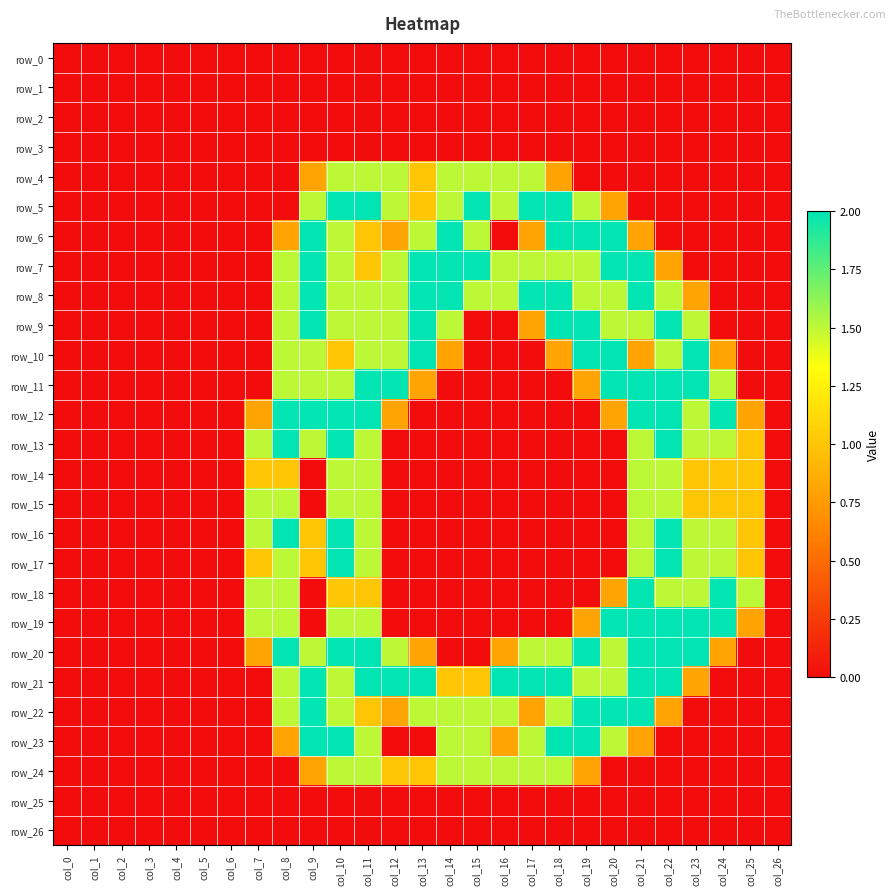

Reading left to right, extract all data points from this chart.

row_0: col_0=0.0	col_1=0.0	col_2=0.0	col_3=0.0	col_4=0.0	col_5=0.0	col_6=0.0	col_7=0.0	col_8=0.0	col_9=0.0	col_10=0.0	col_11=0.0	col_12=0.0	col_13=0.0	col_14=0.0	col_15=0.0	col_16=0.0	col_17=0.0	col_18=0.0	col_19=0.0	col_20=0.0	col_21=0.0	col_22=0.0	col_23=0.0	col_24=0.0	col_25=0.0	col_26=0.0
row_1: col_0=0.0	col_1=0.0	col_2=0.0	col_3=0.0	col_4=0.0	col_5=0.0	col_6=0.0	col_7=0.0	col_8=0.0	col_9=0.0	col_10=0.0	col_11=0.0	col_12=0.0	col_13=0.0	col_14=0.0	col_15=0.0	col_16=0.0	col_17=0.0	col_18=0.0	col_19=0.0	col_20=0.0	col_21=0.0	col_22=0.0	col_23=0.0	col_24=0.0	col_25=0.0	col_26=0.0
row_2: col_0=0.0	col_1=0.0	col_2=0.0	col_3=0.0	col_4=0.0	col_5=0.0	col_6=0.0	col_7=0.0	col_8=0.0	col_9=0.0	col_10=0.0	col_11=0.0	col_12=0.0	col_13=0.0	col_14=0.0	col_15=0.0	col_16=0.0	col_17=0.0	col_18=0.0	col_19=0.0	col_20=0.0	col_21=0.0	col_22=0.0	col_23=0.0	col_24=0.0	col_25=0.0	col_26=0.0
row_3: col_0=0.0	col_1=0.0	col_2=0.0	col_3=0.0	col_4=0.0	col_5=0.0	col_6=0.0	col_7=0.0	col_8=0.0	col_9=0.0	col_10=0.0	col_11=0.0	col_12=0.0	col_13=0.0	col_14=0.0	col_15=0.0	col_16=0.0	col_17=0.0	col_18=0.0	col_19=0.0	col_20=0.0	col_21=0.0	col_22=0.0	col_23=0.0	col_24=0.0	col_25=0.0	col_26=0.0
row_4: col_0=0.0	col_1=0.0	col_2=0.0	col_3=0.0	col_4=0.0	col_5=0.0	col_6=0.0	col_7=0.0	col_8=0.0	col_9=0.8	col_10=1.5	col_11=1.5	col_12=1.5	col_13=1.0	col_14=1.5	col_15=1.5	col_16=1.5	col_17=1.5	col_18=0.8	col_19=0.0	col_20=0.0	col_21=0.0	col_22=0.0	col_23=0.0	col_24=0.0	col_25=0.0	col_26=0.0
row_5: col_0=0.0	col_1=0.0	col_2=0.0	col_3=0.0	col_4=0.0	col_5=0.0	col_6=0.0	col_7=0.0	col_8=0.0	col_9=1.5	col_10=2.0	col_11=2.0	col_12=1.5	col_13=1.0	col_14=1.5	col_15=2.0	col_16=1.5	col_17=2.0	col_18=2.0	col_19=1.5	col_20=0.8	col_21=0.0	col_22=0.0	col_23=0.0	col_24=0.0	col_25=0.0	col_26=0.0
row_6: col_0=0.0	col_1=0.0	col_2=0.0	col_3=0.0	col_4=0.0	col_5=0.0	col_6=0.0	col_7=0.0	col_8=0.8	col_9=2.0	col_10=1.5	col_11=1.0	col_12=0.8	col_13=1.5	col_14=2.0	col_15=1.5	col_16=0.0	col_17=0.8	col_18=2.0	col_19=2.0	col_20=2.0	col_21=0.8	col_22=0.0	col_23=0.0	col_24=0.0	col_25=0.0	col_26=0.0
row_7: col_0=0.0	col_1=0.0	col_2=0.0	col_3=0.0	col_4=0.0	col_5=0.0	col_6=0.0	col_7=0.0	col_8=1.5	col_9=2.0	col_10=1.5	col_11=1.0	col_12=1.5	col_13=2.0	col_14=2.0	col_15=2.0	col_16=1.5	col_17=1.5	col_18=1.5	col_19=1.5	col_20=2.0	col_21=2.0	col_22=0.8	col_23=0.0	col_24=0.0	col_25=0.0	col_26=0.0
row_8: col_0=0.0	col_1=0.0	col_2=0.0	col_3=0.0	col_4=0.0	col_5=0.0	col_6=0.0	col_7=0.0	col_8=1.5	col_9=2.0	col_10=1.5	col_11=1.5	col_12=1.5	col_13=2.0	col_14=2.0	col_15=1.5	col_16=1.5	col_17=2.0	col_18=2.0	col_19=1.5	col_20=1.5	col_21=2.0	col_22=1.5	col_23=0.8	col_24=0.0	col_25=0.0	col_26=0.0
row_9: col_0=0.0	col_1=0.0	col_2=0.0	col_3=0.0	col_4=0.0	col_5=0.0	col_6=0.0	col_7=0.0	col_8=1.5	col_9=2.0	col_10=1.5	col_11=1.5	col_12=1.5	col_13=2.0	col_14=1.5	col_15=0.0	col_16=0.0	col_17=0.8	col_18=2.0	col_19=2.0	col_20=1.5	col_21=1.5	col_22=2.0	col_23=1.5	col_24=0.0	col_25=0.0	col_26=0.0
row_10: col_0=0.0	col_1=0.0	col_2=0.0	col_3=0.0	col_4=0.0	col_5=0.0	col_6=0.0	col_7=0.0	col_8=1.5	col_9=1.5	col_10=1.0	col_11=1.5	col_12=1.5	col_13=2.0	col_14=0.8	col_15=0.0	col_16=0.0	col_17=0.0	col_18=0.8	col_19=2.0	col_20=2.0	col_21=0.8	col_22=1.5	col_23=2.0	col_24=0.8	col_25=0.0	col_26=0.0
row_11: col_0=0.0	col_1=0.0	col_2=0.0	col_3=0.0	col_4=0.0	col_5=0.0	col_6=0.0	col_7=0.0	col_8=1.5	col_9=1.5	col_10=1.5	col_11=2.0	col_12=2.0	col_13=0.8	col_14=0.0	col_15=0.0	col_16=0.0	col_17=0.0	col_18=0.0	col_19=0.8	col_20=2.0	col_21=2.0	col_22=2.0	col_23=2.0	col_24=1.5	col_25=0.0	col_26=0.0
row_12: col_0=0.0	col_1=0.0	col_2=0.0	col_3=0.0	col_4=0.0	col_5=0.0	col_6=0.0	col_7=0.8	col_8=2.0	col_9=2.0	col_10=2.0	col_11=2.0	col_12=0.8	col_13=0.0	col_14=0.0	col_15=0.0	col_16=0.0	col_17=0.0	col_18=0.0	col_19=0.0	col_20=0.8	col_21=2.0	col_22=2.0	col_23=1.5	col_24=2.0	col_25=0.8	col_26=0.0
row_13: col_0=0.0	col_1=0.0	col_2=0.0	col_3=0.0	col_4=0.0	col_5=0.0	col_6=0.0	col_7=1.5	col_8=2.0	col_9=1.5	col_10=2.0	col_11=1.5	col_12=0.0	col_13=0.0	col_14=0.0	col_15=0.0	col_16=0.0	col_17=0.0	col_18=0.0	col_19=0.0	col_20=0.0	col_21=1.5	col_22=2.0	col_23=1.5	col_24=1.5	col_25=1.0	col_26=0.0
row_14: col_0=0.0	col_1=0.0	col_2=0.0	col_3=0.0	col_4=0.0	col_5=0.0	col_6=0.0	col_7=1.0	col_8=1.0	col_9=0.0	col_10=1.5	col_11=1.5	col_12=0.0	col_13=0.0	col_14=0.0	col_15=0.0	col_16=0.0	col_17=0.0	col_18=0.0	col_19=0.0	col_20=0.0	col_21=1.5	col_22=1.5	col_23=1.0	col_24=1.0	col_25=1.0	col_26=0.0
row_15: col_0=0.0	col_1=0.0	col_2=0.0	col_3=0.0	col_4=0.0	col_5=0.0	col_6=0.0	col_7=1.5	col_8=1.5	col_9=0.0	col_10=1.5	col_11=1.5	col_12=0.0	col_13=0.0	col_14=0.0	col_15=0.0	col_16=0.0	col_17=0.0	col_18=0.0	col_19=0.0	col_20=0.0	col_21=1.5	col_22=1.5	col_23=1.0	col_24=1.0	col_25=1.0	col_26=0.0
row_16: col_0=0.0	col_1=0.0	col_2=0.0	col_3=0.0	col_4=0.0	col_5=0.0	col_6=0.0	col_7=1.5	col_8=2.0	col_9=1.0	col_10=2.0	col_11=1.5	col_12=0.0	col_13=0.0	col_14=0.0	col_15=0.0	col_16=0.0	col_17=0.0	col_18=0.0	col_19=0.0	col_20=0.0	col_21=1.5	col_22=2.0	col_23=1.5	col_24=1.5	col_25=1.0	col_26=0.0
row_17: col_0=0.0	col_1=0.0	col_2=0.0	col_3=0.0	col_4=0.0	col_5=0.0	col_6=0.0	col_7=1.0	col_8=1.5	col_9=1.0	col_10=2.0	col_11=1.5	col_12=0.0	col_13=0.0	col_14=0.0	col_15=0.0	col_16=0.0	col_17=0.0	col_18=0.0	col_19=0.0	col_20=0.0	col_21=1.5	col_22=2.0	col_23=1.5	col_24=1.5	col_25=1.0	col_26=0.0
row_18: col_0=0.0	col_1=0.0	col_2=0.0	col_3=0.0	col_4=0.0	col_5=0.0	col_6=0.0	col_7=1.5	col_8=1.5	col_9=0.0	col_10=1.0	col_11=1.0	col_12=0.0	col_13=0.0	col_14=0.0	col_15=0.0	col_16=0.0	col_17=0.0	col_18=0.0	col_19=0.0	col_20=0.8	col_21=2.0	col_22=1.5	col_23=1.5	col_24=2.0	col_25=1.5	col_26=0.0
row_19: col_0=0.0	col_1=0.0	col_2=0.0	col_3=0.0	col_4=0.0	col_5=0.0	col_6=0.0	col_7=1.5	col_8=1.5	col_9=0.0	col_10=1.5	col_11=1.5	col_12=0.0	col_13=0.0	col_14=0.0	col_15=0.0	col_16=0.0	col_17=0.0	col_18=0.0	col_19=0.8	col_20=2.0	col_21=2.0	col_22=2.0	col_23=2.0	col_24=2.0	col_25=0.8	col_26=0.0
row_20: col_0=0.0	col_1=0.0	col_2=0.0	col_3=0.0	col_4=0.0	col_5=0.0	col_6=0.0	col_7=0.8	col_8=2.0	col_9=1.5	col_10=2.0	col_11=2.0	col_12=1.5	col_13=0.8	col_14=0.0	col_15=0.0	col_16=0.8	col_17=1.5	col_18=1.5	col_19=2.0	col_20=1.5	col_21=2.0	col_22=2.0	col_23=2.0	col_24=0.8	col_25=0.0	col_26=0.0
row_21: col_0=0.0	col_1=0.0	col_2=0.0	col_3=0.0	col_4=0.0	col_5=0.0	col_6=0.0	col_7=0.0	col_8=1.5	col_9=2.0	col_10=1.5	col_11=2.0	col_12=2.0	col_13=2.0	col_14=1.0	col_15=1.0	col_16=2.0	col_17=2.0	col_18=2.0	col_19=1.5	col_20=1.5	col_21=2.0	col_22=2.0	col_23=0.8	col_24=0.0	col_25=0.0	col_26=0.0
row_22: col_0=0.0	col_1=0.0	col_2=0.0	col_3=0.0	col_4=0.0	col_5=0.0	col_6=0.0	col_7=0.0	col_8=1.5	col_9=2.0	col_10=1.5	col_11=1.0	col_12=0.8	col_13=1.5	col_14=1.5	col_15=1.5	col_16=1.5	col_17=0.8	col_18=1.5	col_19=2.0	col_20=2.0	col_21=2.0	col_22=0.8	col_23=0.0	col_24=0.0	col_25=0.0	col_26=0.0
row_23: col_0=0.0	col_1=0.0	col_2=0.0	col_3=0.0	col_4=0.0	col_5=0.0	col_6=0.0	col_7=0.0	col_8=0.8	col_9=2.0	col_10=2.0	col_11=1.5	col_12=0.0	col_13=0.0	col_14=1.5	col_15=1.5	col_16=0.8	col_17=1.5	col_18=2.0	col_19=2.0	col_20=1.5	col_21=0.8	col_22=0.0	col_23=0.0	col_24=0.0	col_25=0.0	col_26=0.0
row_24: col_0=0.0	col_1=0.0	col_2=0.0	col_3=0.0	col_4=0.0	col_5=0.0	col_6=0.0	col_7=0.0	col_8=0.0	col_9=0.8	col_10=1.5	col_11=1.5	col_12=1.0	col_13=1.0	col_14=1.5	col_15=1.5	col_16=1.5	col_17=1.5	col_18=1.5	col_19=0.8	col_20=0.0	col_21=0.0	col_22=0.0	col_23=0.0	col_24=0.0	col_25=0.0	col_26=0.0
row_25: col_0=0.0	col_1=0.0	col_2=0.0	col_3=0.0	col_4=0.0	col_5=0.0	col_6=0.0	col_7=0.0	col_8=0.0	col_9=0.0	col_10=0.0	col_11=0.0	col_12=0.0	col_13=0.0	col_14=0.0	col_15=0.0	col_16=0.0	col_17=0.0	col_18=0.0	col_19=0.0	col_20=0.0	col_21=0.0	col_22=0.0	col_23=0.0	col_24=0.0	col_25=0.0	col_26=0.0
row_26: col_0=0.0	col_1=0.0	col_2=0.0	col_3=0.0	col_4=0.0	col_5=0.0	col_6=0.0	col_7=0.0	col_8=0.0	col_9=0.0	col_10=0.0	col_11=0.0	col_12=0.0	col_13=0.0	col_14=0.0	col_15=0.0	col_16=0.0	col_17=0.0	col_18=0.0	col_19=0.0	col_20=0.0	col_21=0.0	col_22=0.0	col_23=0.0	col_24=0.0	col_25=0.0	col_26=0.0